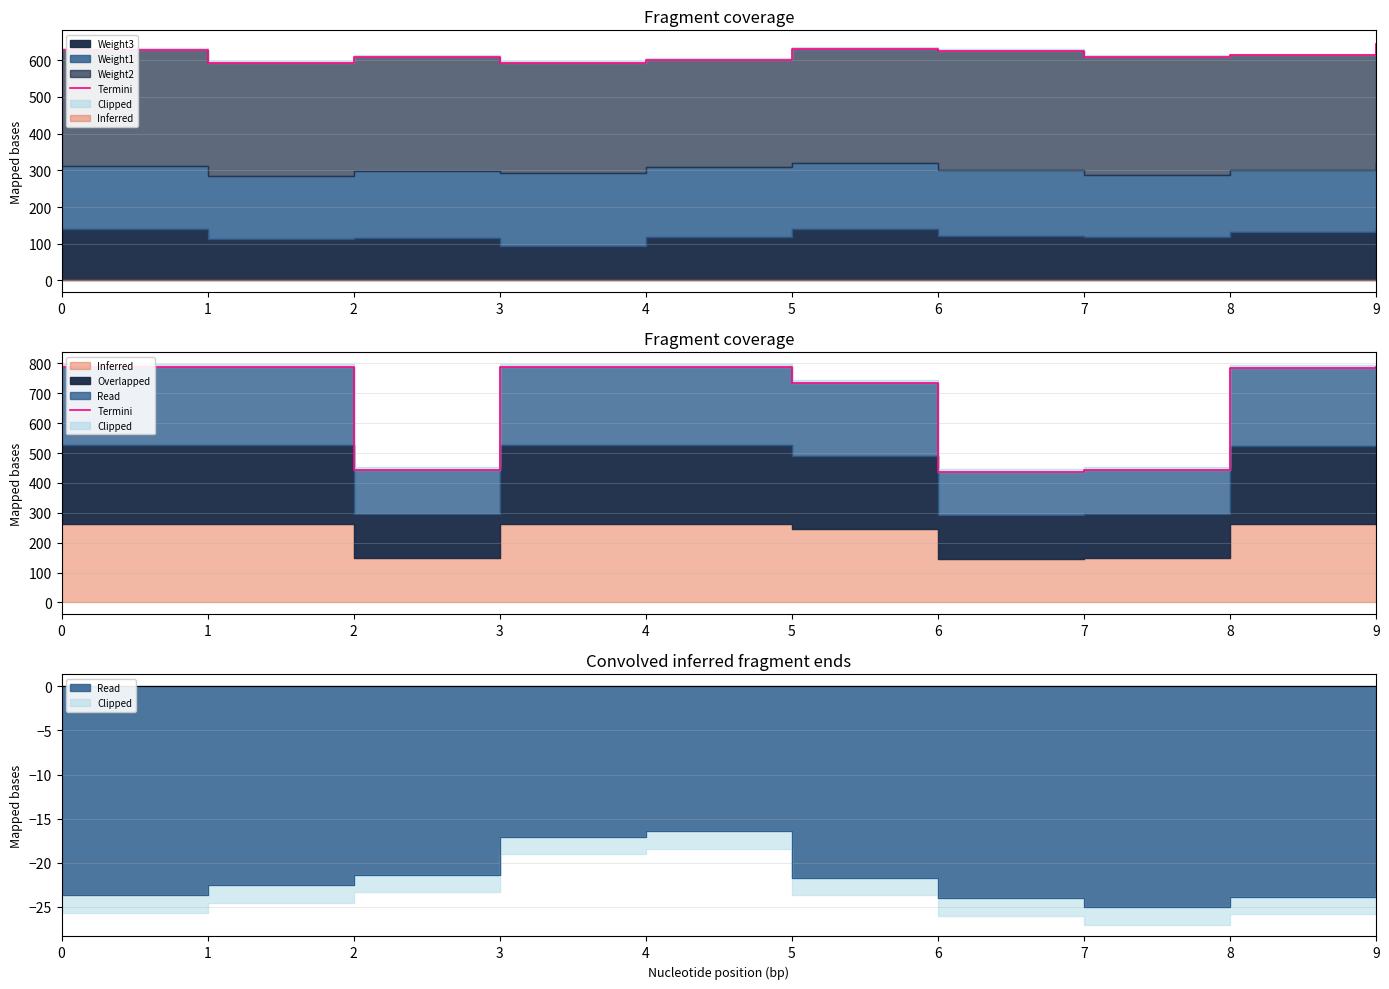

Does the chart have visible grid lines?

Yes